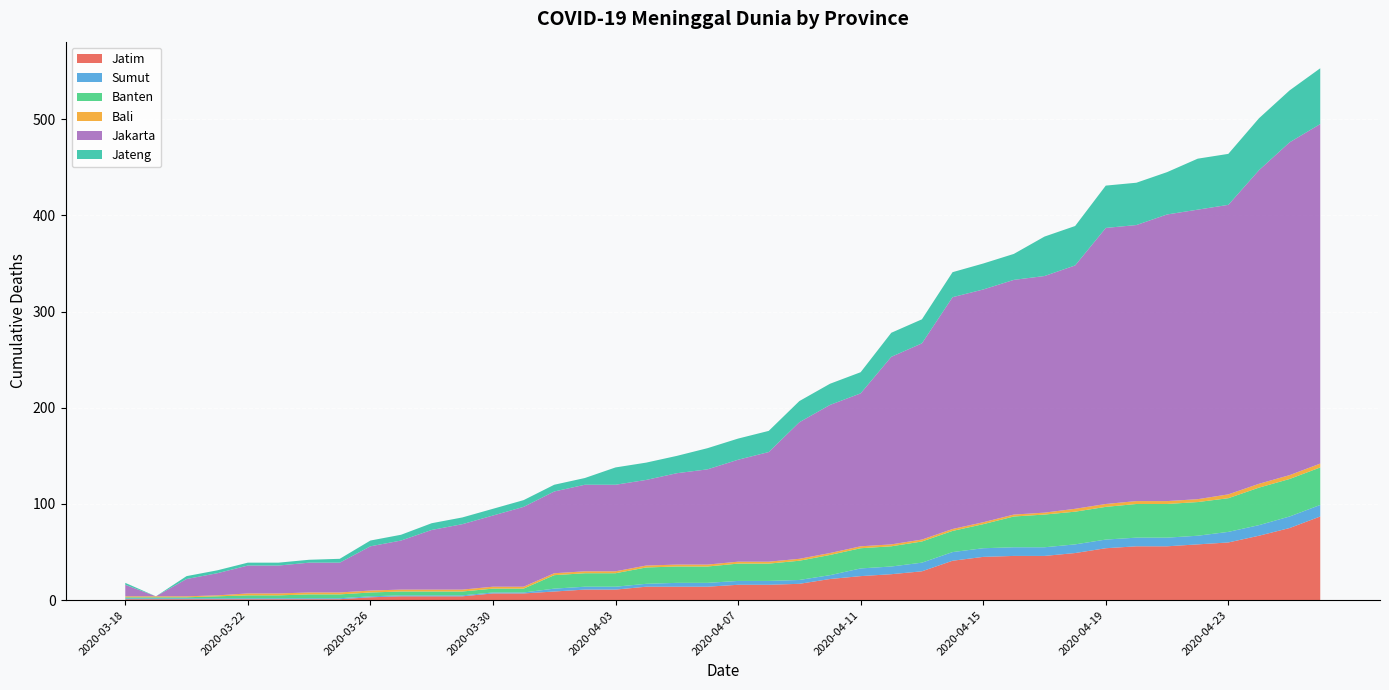

Reading left to right, extract all data points from this chart.

Jatim: 2020-03-18=1	2020-03-19=1	2020-03-20=1	2020-03-21=1	2020-03-22=1	2020-03-23=1	2020-03-24=1	2020-03-25=1	2020-03-26=3	2020-03-27=4	2020-03-28=4	2020-03-29=4	2020-03-30=7	2020-03-31=7	2020-04-01=9	2020-04-02=11	2020-04-03=11	2020-04-04=14	2020-04-05=14	2020-04-06=14	2020-04-07=16	2020-04-08=16	2020-04-09=17	2020-04-10=22	2020-04-11=25	2020-04-12=27	2020-04-13=30	2020-04-14=41	2020-04-15=45	2020-04-16=46	2020-04-17=46	2020-04-18=49	2020-04-19=54	2020-04-20=56	2020-04-21=56	2020-04-22=58	2020-04-23=60	2020-04-24=67	2020-04-25=75	2020-04-26=87
Sumut: 2020-03-18=1	2020-03-19=1	2020-03-20=1	2020-03-21=1	2020-03-22=1	2020-03-23=1	2020-03-24=1	2020-03-25=1	2020-03-26=1	2020-03-27=1	2020-03-28=1	2020-03-29=1	2020-03-30=1	2020-03-31=1	2020-04-01=3	2020-04-02=3	2020-04-03=3	2020-04-04=3	2020-04-05=4	2020-04-06=4	2020-04-07=4	2020-04-08=4	2020-04-09=4	2020-04-10=4	2020-04-11=8	2020-04-12=8	2020-04-13=9	2020-04-14=9	2020-04-15=9	2020-04-16=9	2020-04-17=9	2020-04-18=9	2020-04-19=9	2020-04-20=9	2020-04-21=9	2020-04-22=9	2020-04-23=11	2020-04-24=11	2020-04-25=12	2020-04-26=12
Banten: 2020-03-18=1	2020-03-19=1	2020-03-20=1	2020-03-21=2	2020-03-22=3	2020-03-23=3	2020-03-24=4	2020-03-25=4	2020-03-26=4	2020-03-27=4	2020-03-28=4	2020-03-29=4	2020-03-30=4	2020-03-31=4	2020-04-01=14	2020-04-02=14	2020-04-03=14	2020-04-04=17	2020-04-05=17	2020-04-06=17	2020-04-07=18	2020-04-08=18	2020-04-09=20	2020-04-10=21	2020-04-11=21	2020-04-12=21	2020-04-13=22	2020-04-14=22	2020-04-15=25	2020-04-16=32	2020-04-17=34	2020-04-18=34	2020-04-19=34	2020-04-20=35	2020-04-21=35	2020-04-22=35	2020-04-23=35	2020-04-24=39	2020-04-25=39	2020-04-26=39
Bali: 2020-03-18=1	2020-03-19=1	2020-03-20=1	2020-03-21=1	2020-03-22=2	2020-03-23=2	2020-03-24=2	2020-03-25=2	2020-03-26=2	2020-03-27=2	2020-03-28=2	2020-03-29=2	2020-03-30=2	2020-03-31=2	2020-04-01=2	2020-04-02=2	2020-04-03=2	2020-04-04=2	2020-04-05=2	2020-04-06=2	2020-04-07=2	2020-04-08=2	2020-04-09=2	2020-04-10=2	2020-04-11=2	2020-04-12=2	2020-04-13=2	2020-04-14=2	2020-04-15=2	2020-04-16=2	2020-04-17=2	2020-04-18=3	2020-04-19=3	2020-04-20=3	2020-04-21=3	2020-04-22=3	2020-04-23=4	2020-04-24=4	2020-04-25=4	2020-04-26=4
Jakarta: 2020-03-18=12	2020-03-19=0	2020-03-20=18	2020-03-21=23	2020-03-22=29	2020-03-23=29	2020-03-24=31	2020-03-25=31	2020-03-26=46	2020-03-27=51	2020-03-28=62	2020-03-29=68	2020-03-30=74	2020-03-31=83	2020-04-01=85	2020-04-02=90	2020-04-03=90	2020-04-04=89	2020-04-05=95	2020-04-06=99	2020-04-07=106	2020-04-08=114	2020-04-09=142	2020-04-10=154	2020-04-11=159	2020-04-12=195	2020-04-13=204	2020-04-14=241	2020-04-15=242	2020-04-16=244	2020-04-17=246	2020-04-18=253	2020-04-19=287	2020-04-20=287	2020-04-21=298	2020-04-22=301	2020-04-23=301	2020-04-24=326	2020-04-25=346	2020-04-26=353
Jateng: 2020-03-18=2	2020-03-19=0	2020-03-20=3	2020-03-21=3	2020-03-22=3	2020-03-23=3	2020-03-24=3	2020-03-25=4	2020-03-26=6	2020-03-27=6	2020-03-28=7	2020-03-29=7	2020-03-30=7	2020-03-31=7	2020-04-01=7	2020-04-02=7	2020-04-03=18	2020-04-04=18	2020-04-05=18	2020-04-06=22	2020-04-07=22	2020-04-08=22	2020-04-09=22	2020-04-10=22	2020-04-11=22	2020-04-12=25	2020-04-13=25	2020-04-14=26	2020-04-15=27	2020-04-16=27	2020-04-17=41	2020-04-18=41	2020-04-19=44	2020-04-20=44	2020-04-21=44	2020-04-22=53	2020-04-23=53	2020-04-24=54	2020-04-25=54	2020-04-26=58